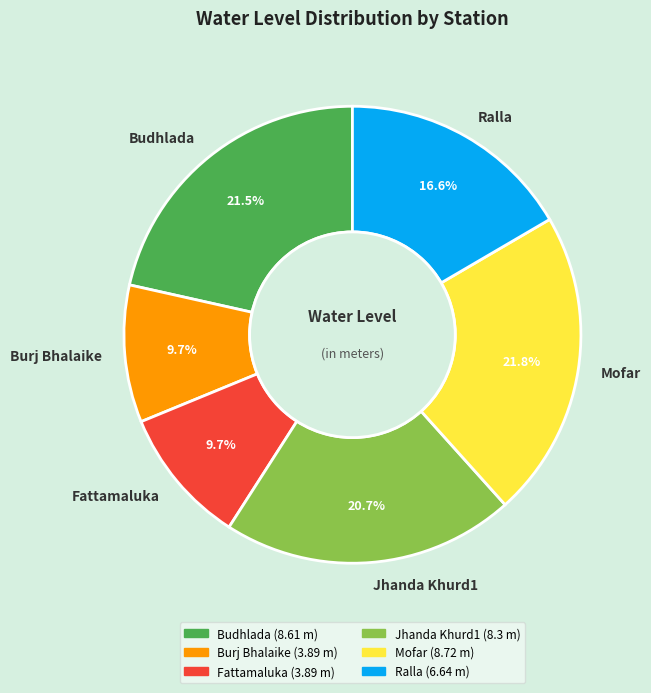

What percentage do Fattamaluka and Ralla together represent?

26.3%